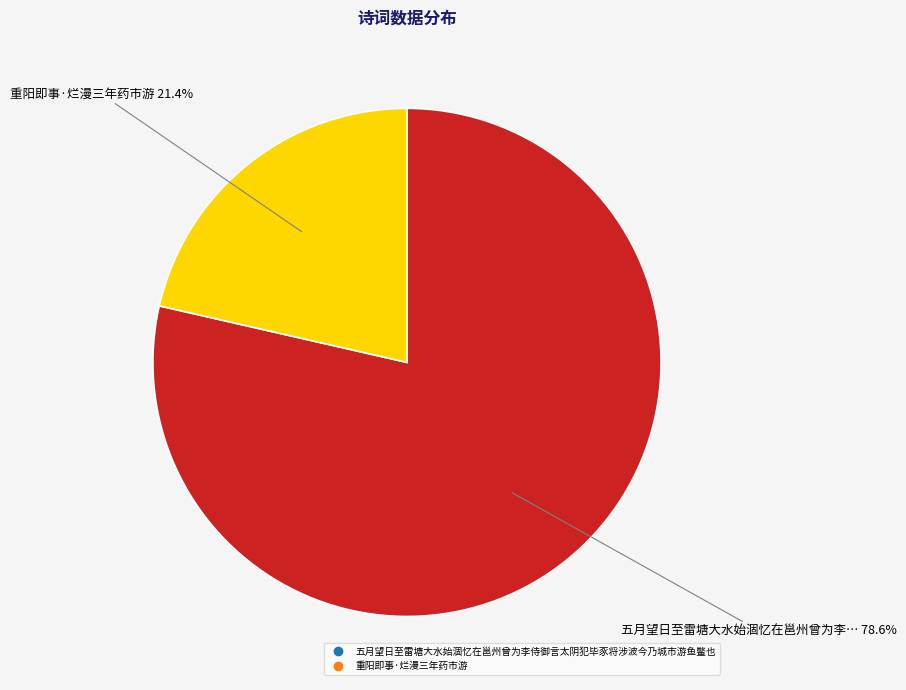

To the nearest percent, what is the average slice percentage?

50%